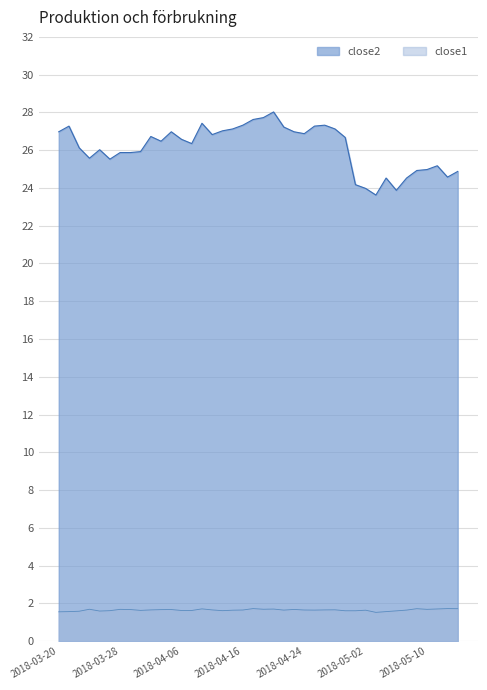

The value of close1 at 2018-04-04 is 1.7. True or false?

True